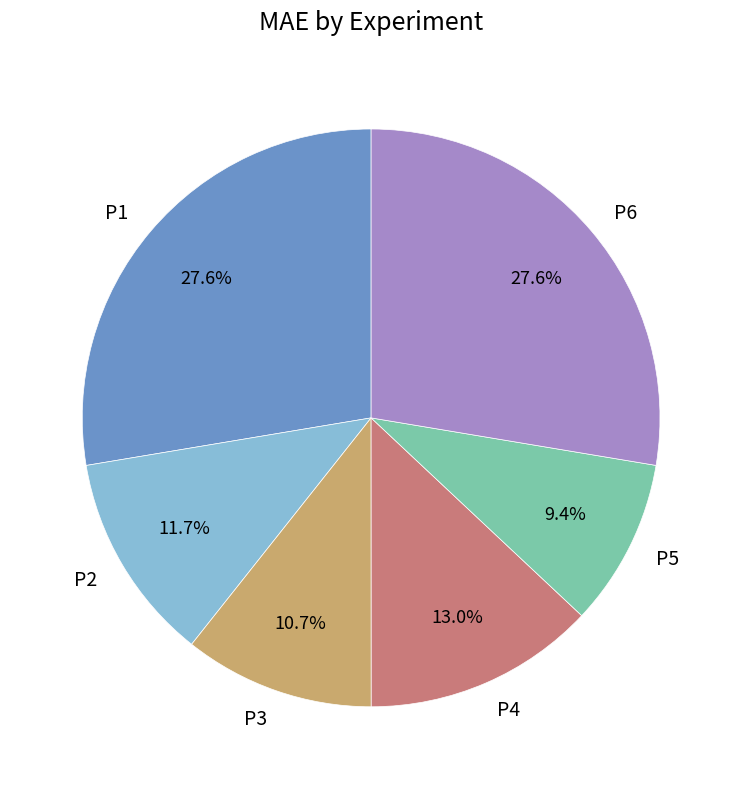

Which slice is the smallest?

P5